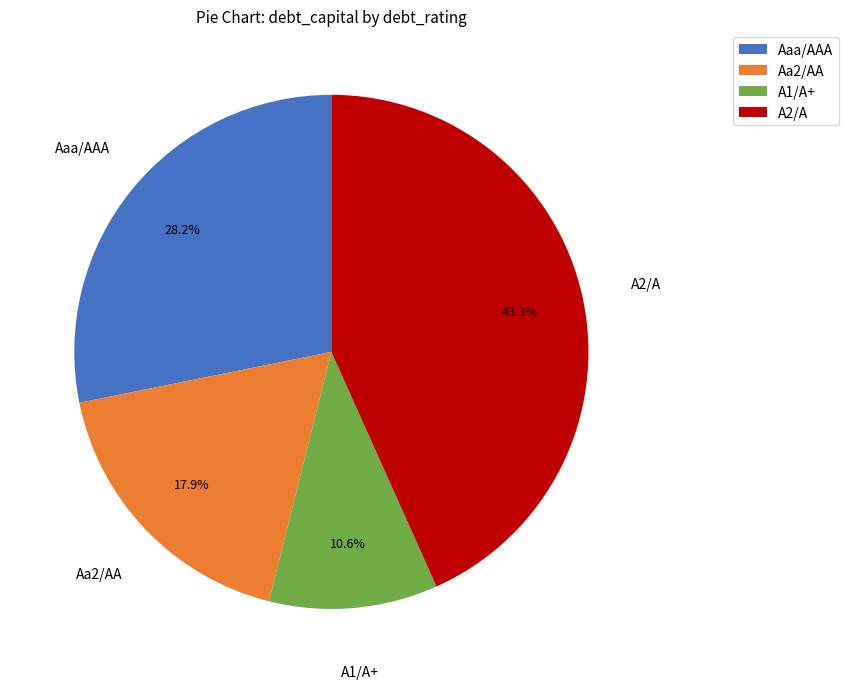

Which category has the smallest portion of the pie?

A1/A+